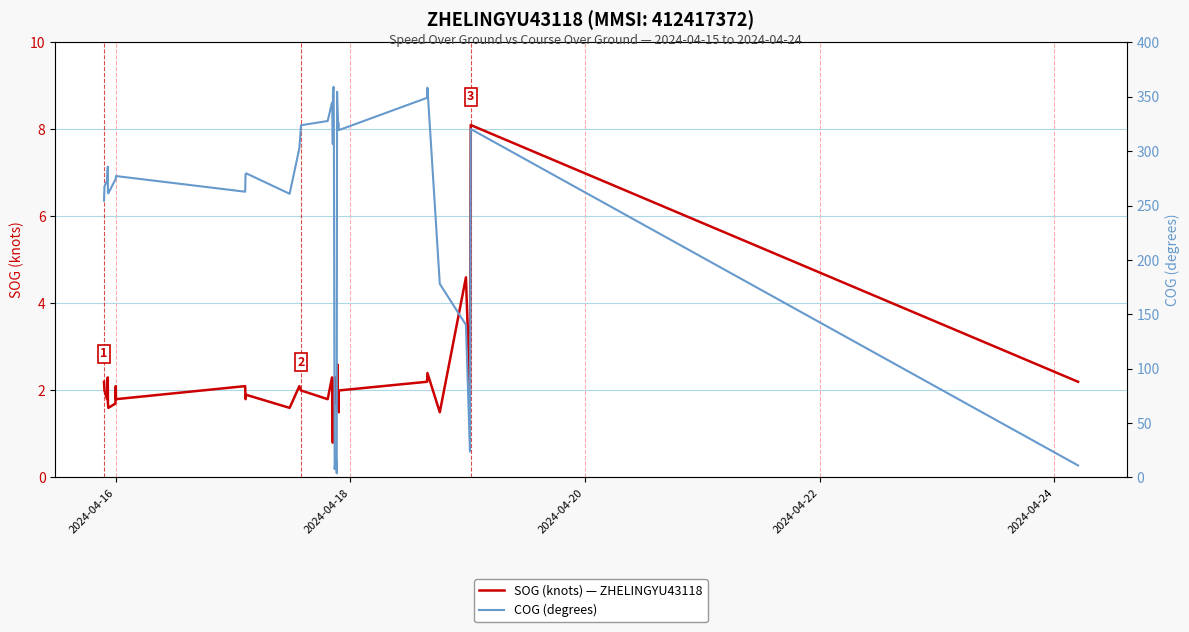

List the series in order of their overall mean, lowest first.

SOG (knots) — ZHELINGYU43118, COG (degrees)